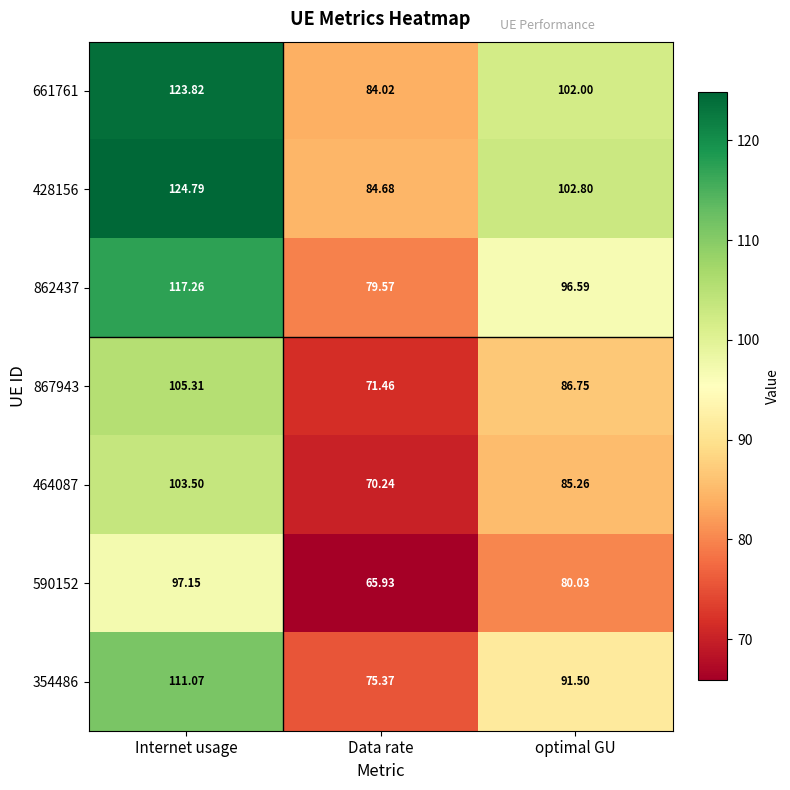

At which category is the sum across all series the highest?

Internet usage